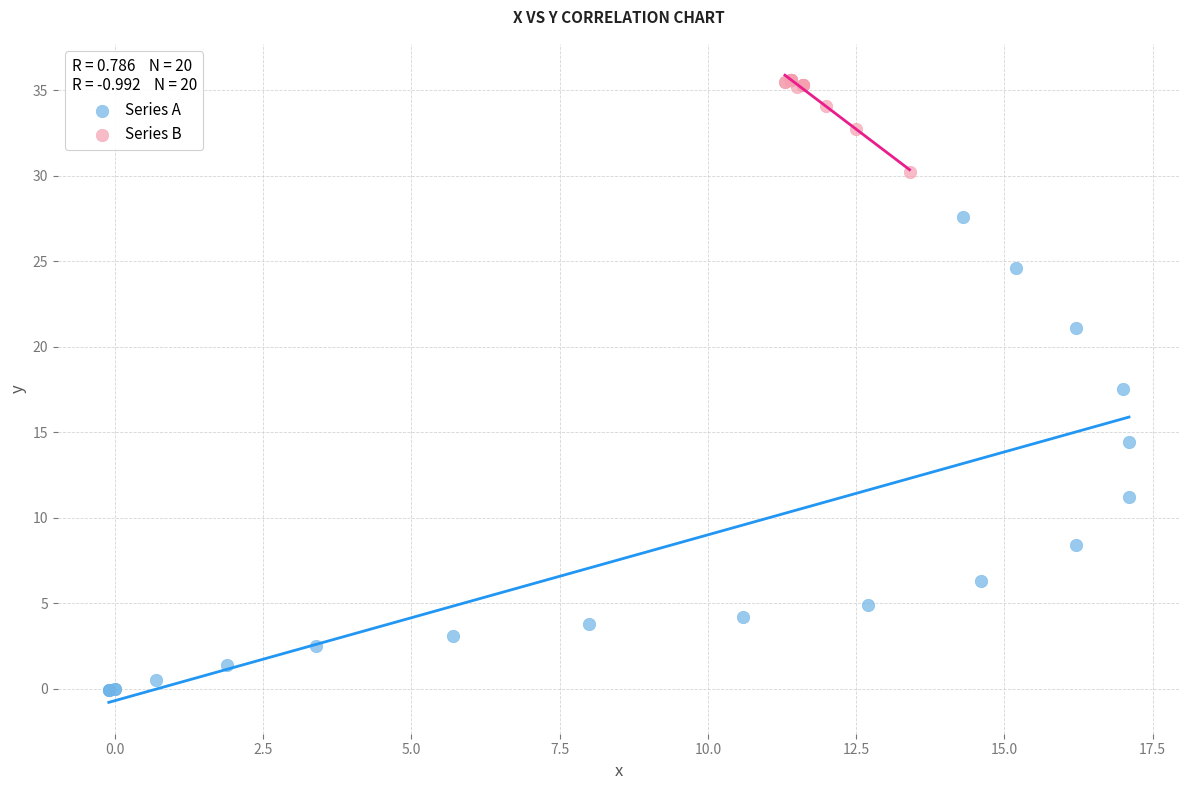

Which series has the widest spread of Y values?

Series A